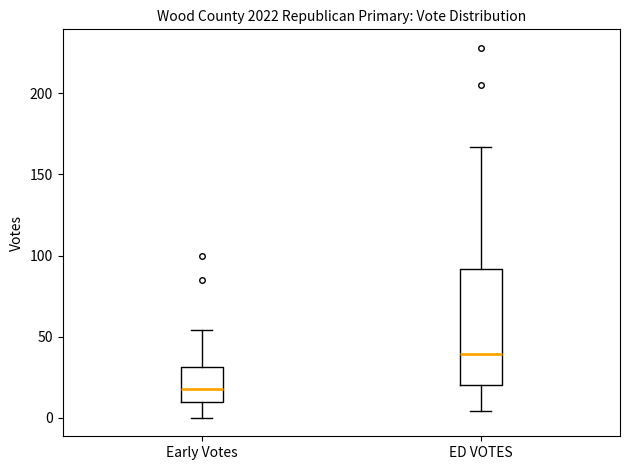

Reading left to right, transcribe this box plot: for each box, give where its median line is, the range the box spans, and where its two whiskers end, as read against the y-axis. The values are not printed on the chart, so give them approximately, as read against the axis.

Early Votes: median 20, box 10 to 30, whiskers 0 to 55
ED VOTES: median 40, box 20 to 90, whiskers 5 to 165